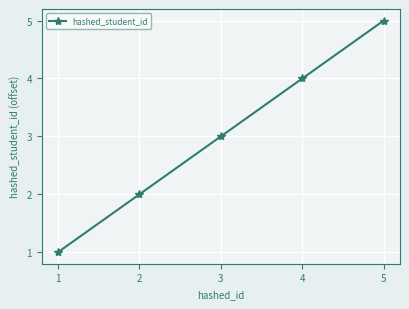

Approximately how many times larger is the value at 5 compared to 1?

5.0